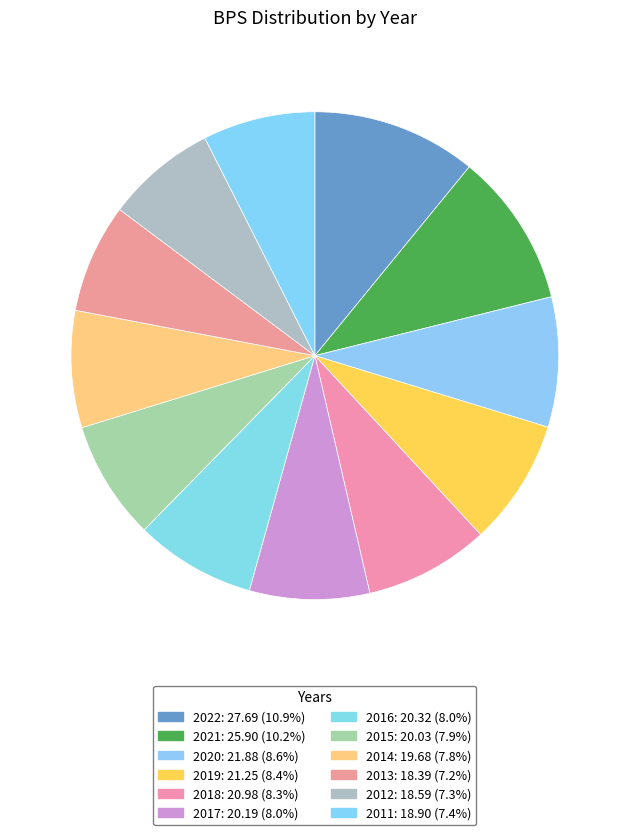

How many segments does this pie chart have?

12